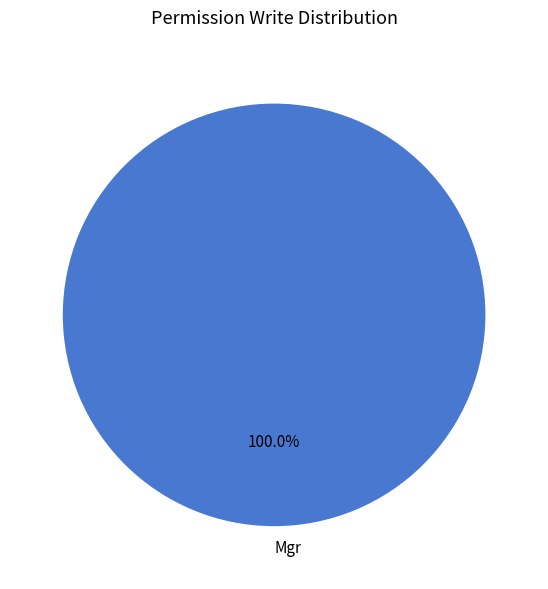

What is the majority slice?

Mgr